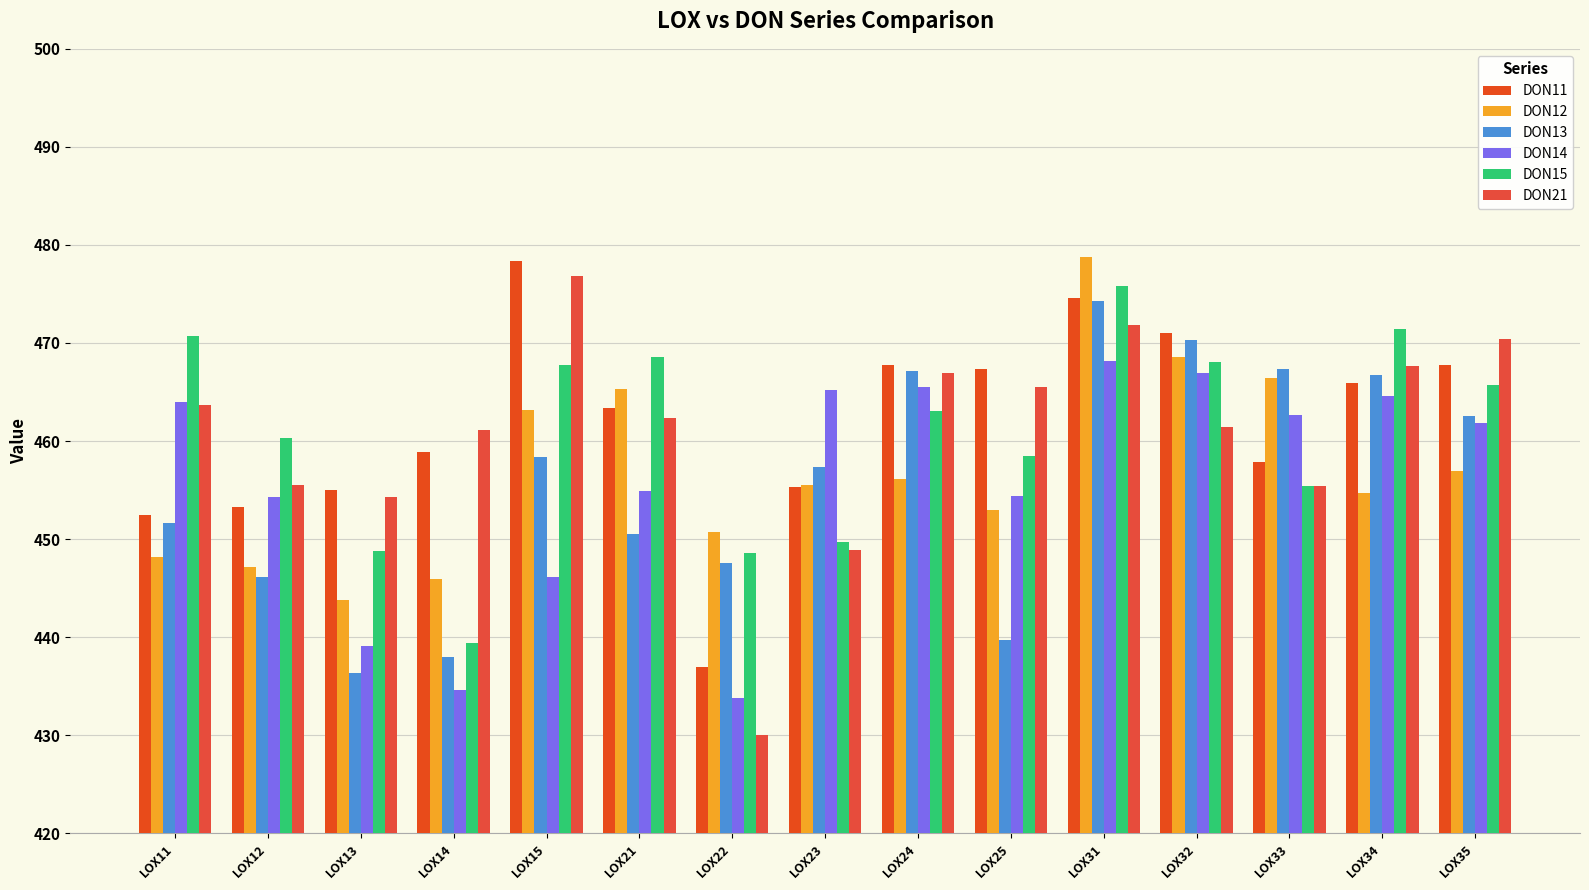

What is the difference between the highest and lowest values at LOX13?

18.6